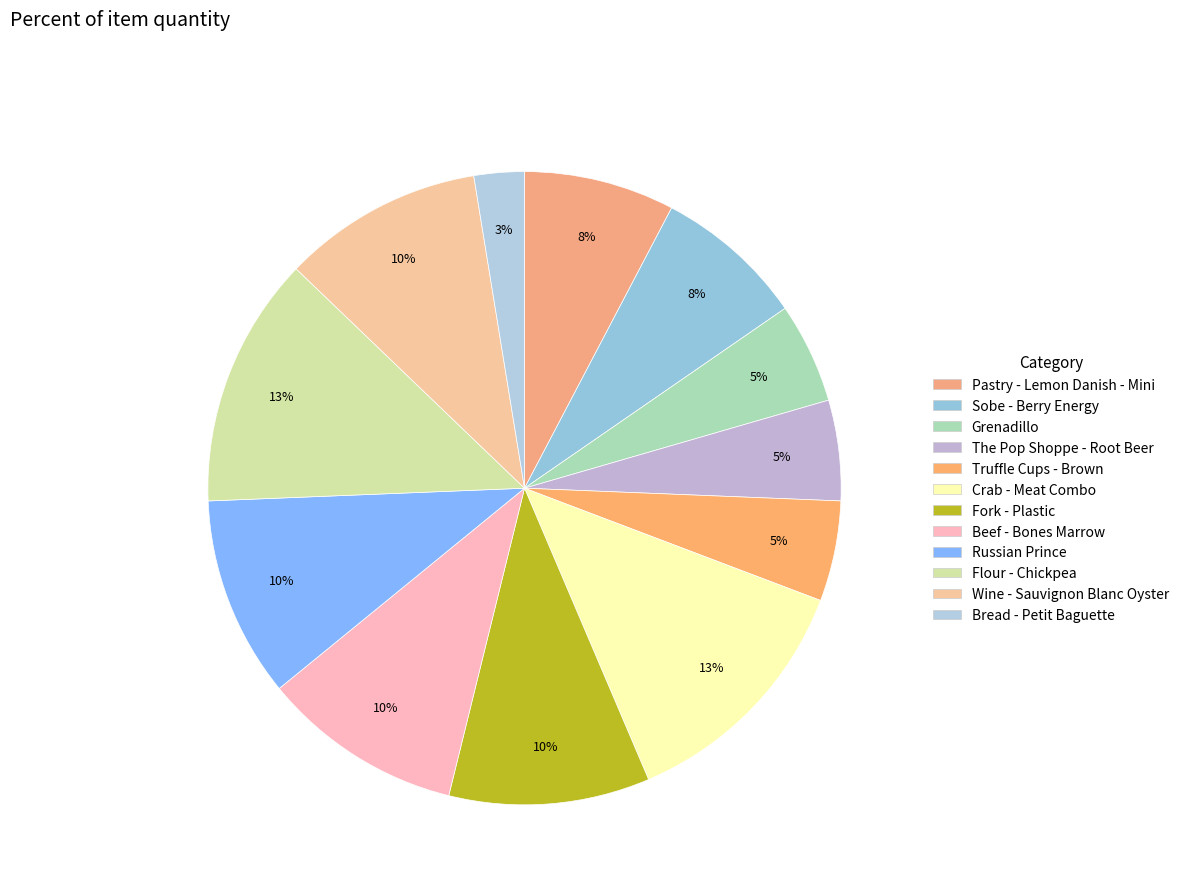

What percentage is the The Pop Shoppe - Root Beer slice, to the nearest percent?

5%